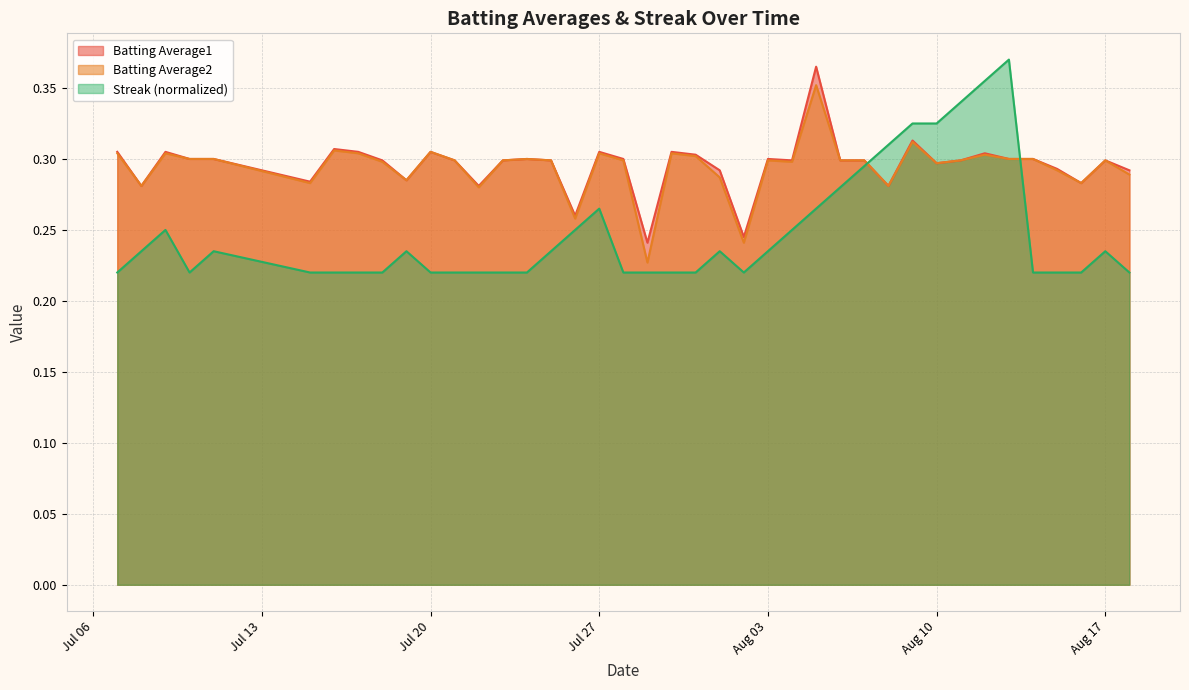

True or false: Batting Average2 and Batting Average1 cross at least once.

False